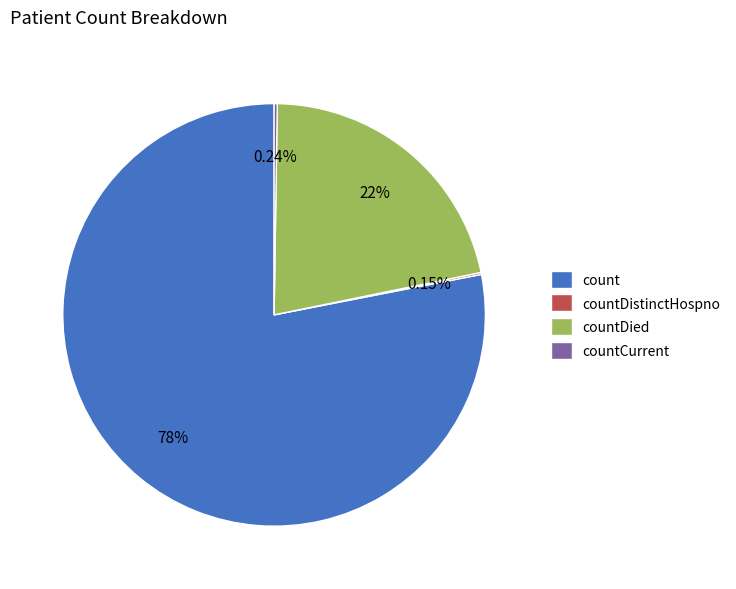

To the nearest percent, what is the difference between the largest and smallest slice percentages?

78%